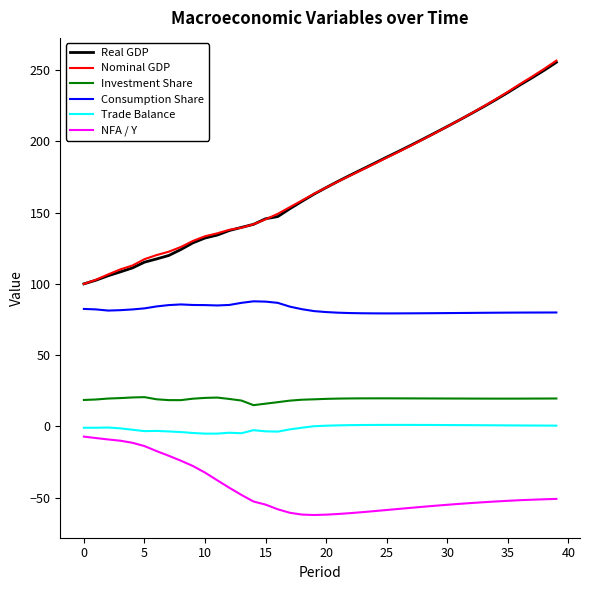

True or false: Real GDP and NFA / Y cross at least once.

False